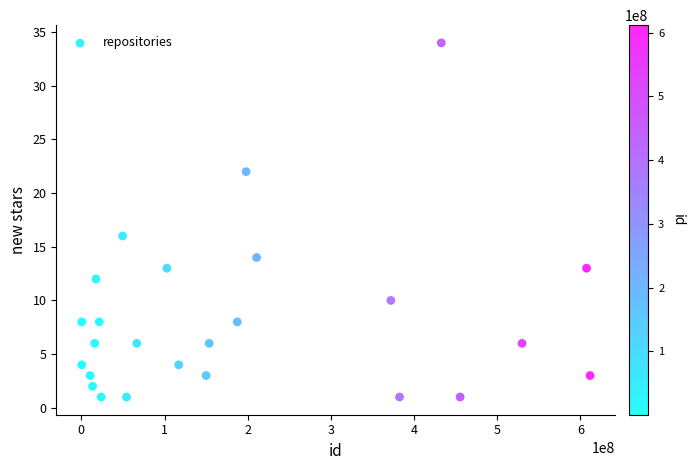

What is the range of Y values (max minus min)?

33